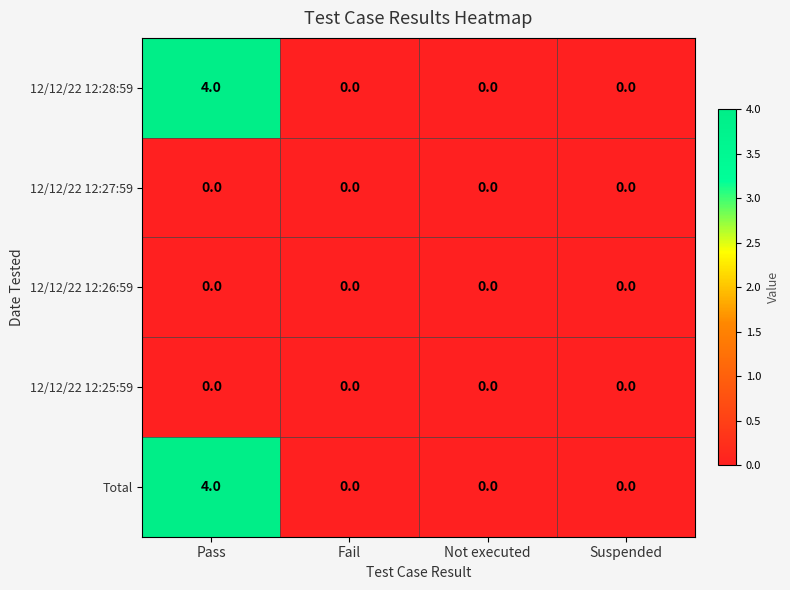

How many data points does each series have?

4